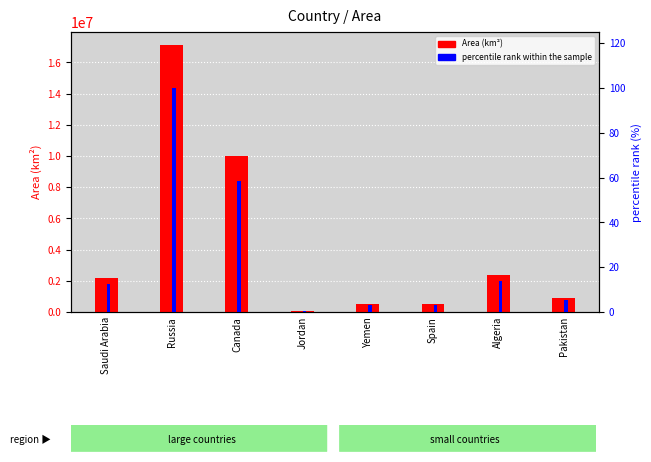

At which label does Area (km²) reach its minimum?

Jordan